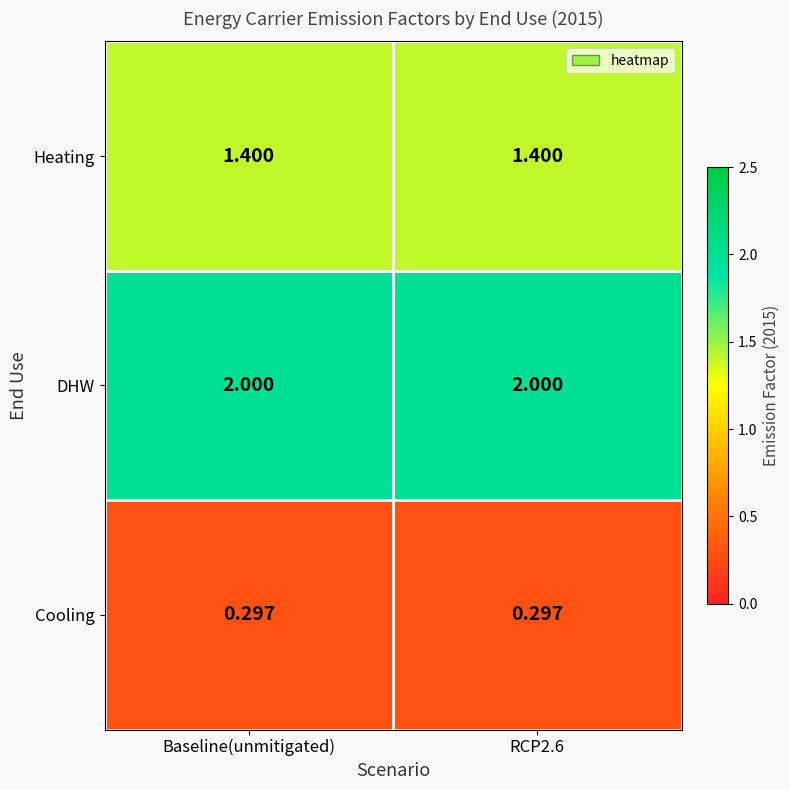

Rank the series at RCP2.6 from lowest to highest value.

Cooling, Heating, DHW